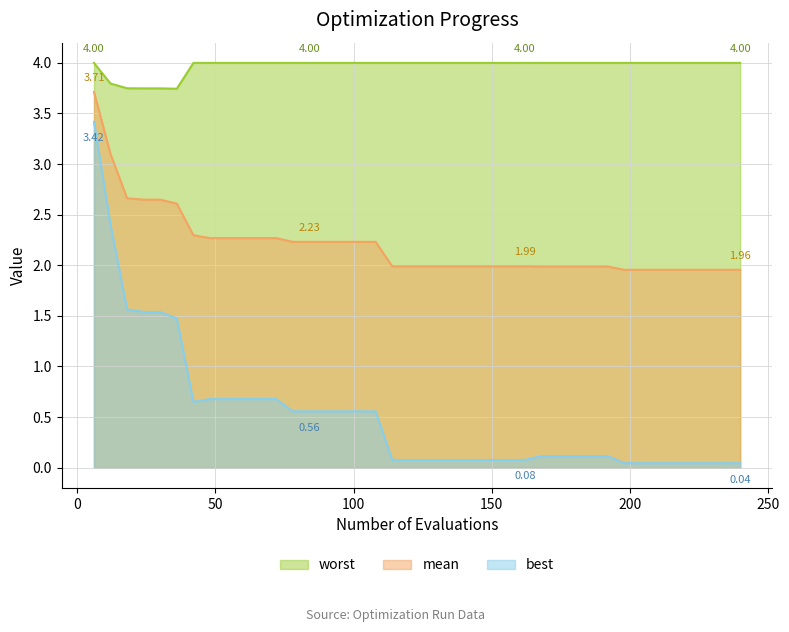

Does the chart have visible grid lines?

Yes